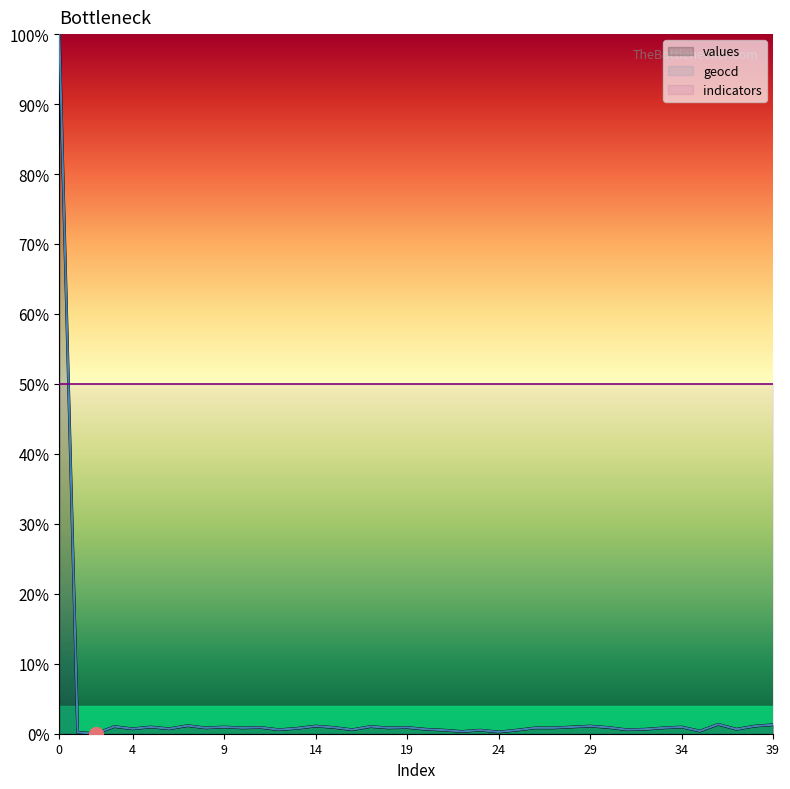

What is the value of the geocd point at the 9th from the left?

0.8